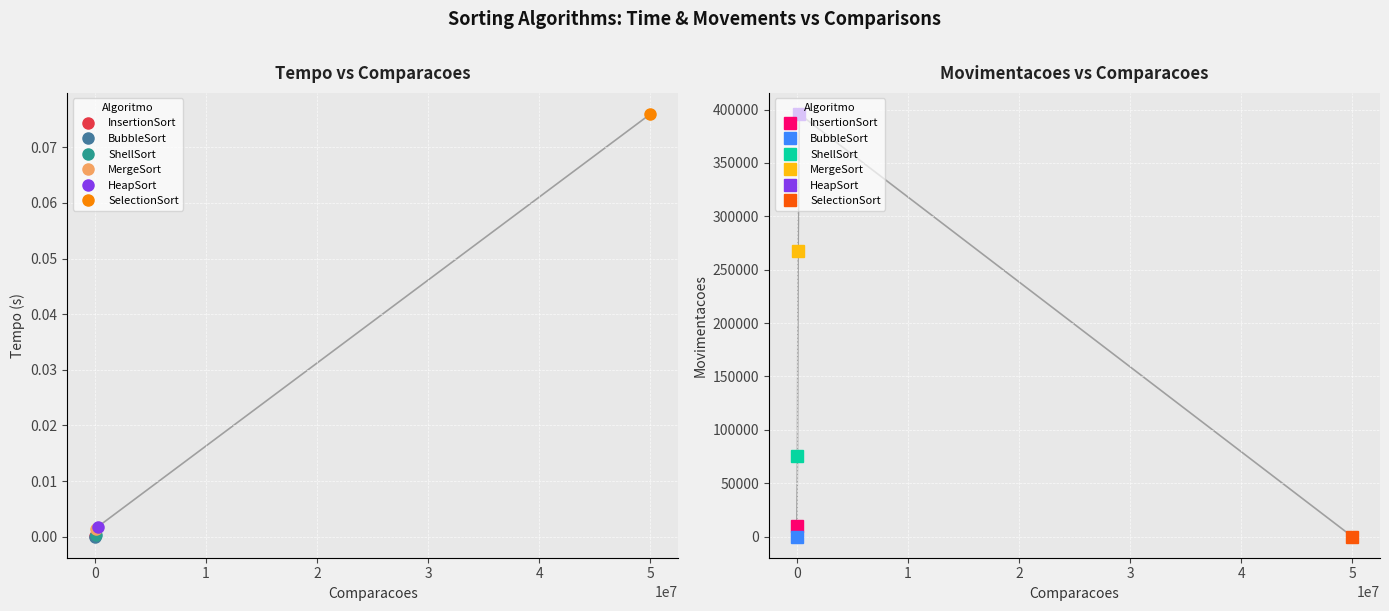

Which series ends up on top after the final intersection of Tempo and Movimentacoes?

Movimentacoes